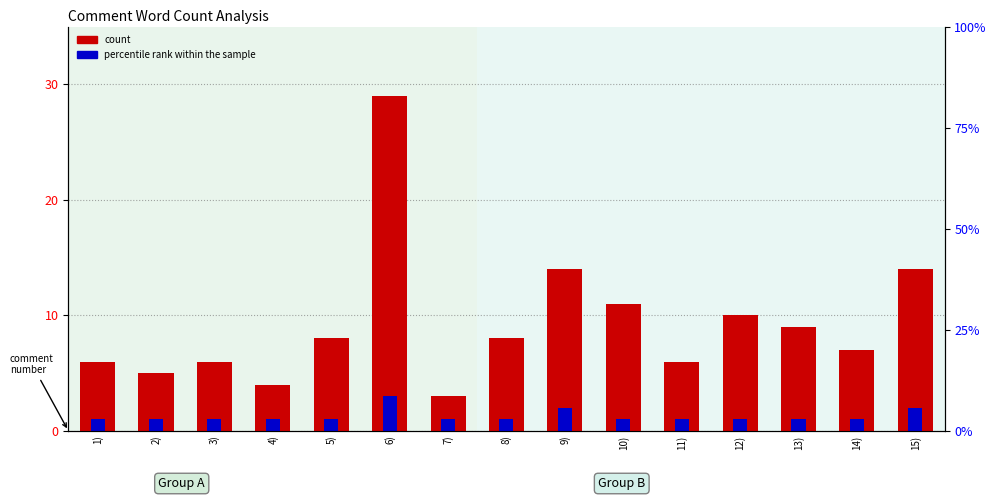

Count the number of data series in this chart.

2